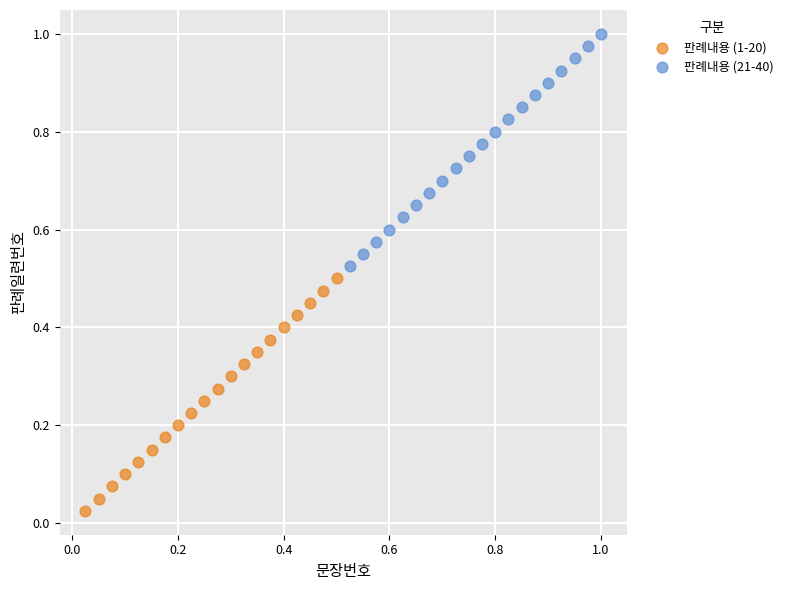

Which series reaches the maximum Y coordinate?

판례내용 (21-40)